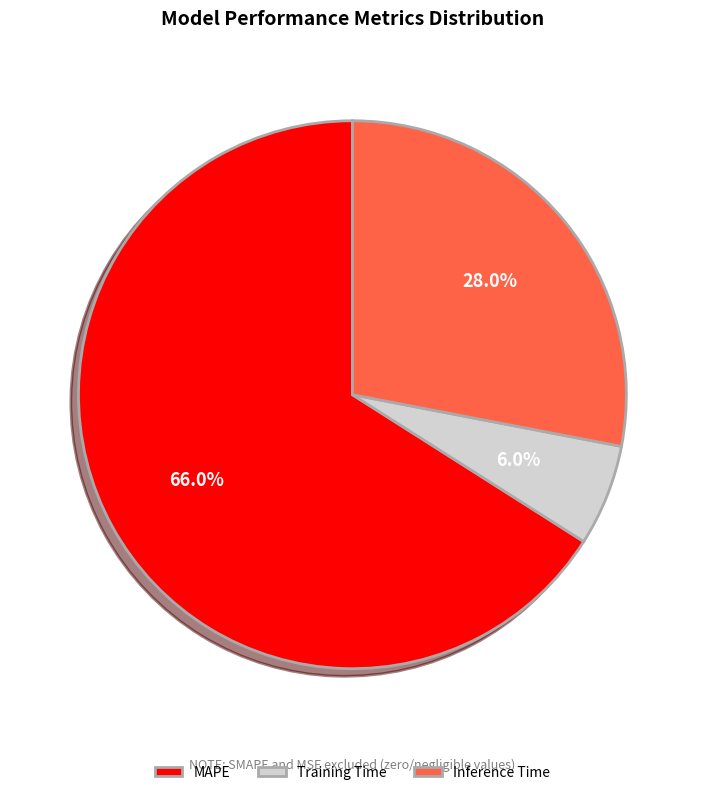

Is there any slice that represents more than half of the pie?

Yes